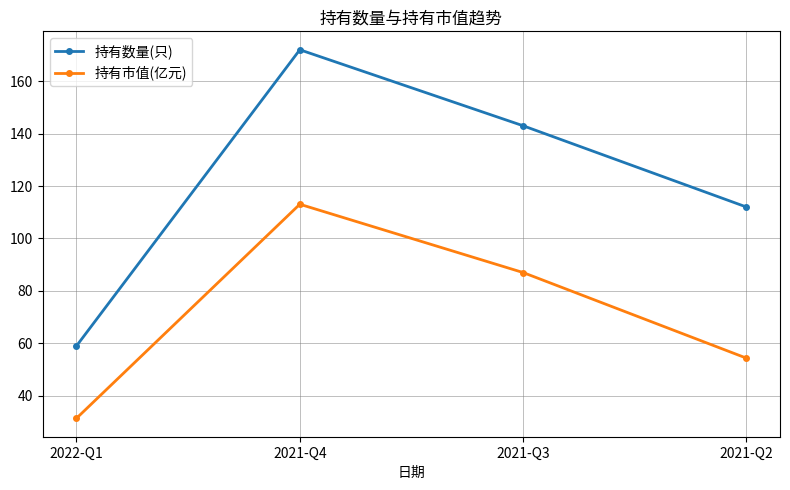

Which category has the lowest value across all series?

2022-Q1